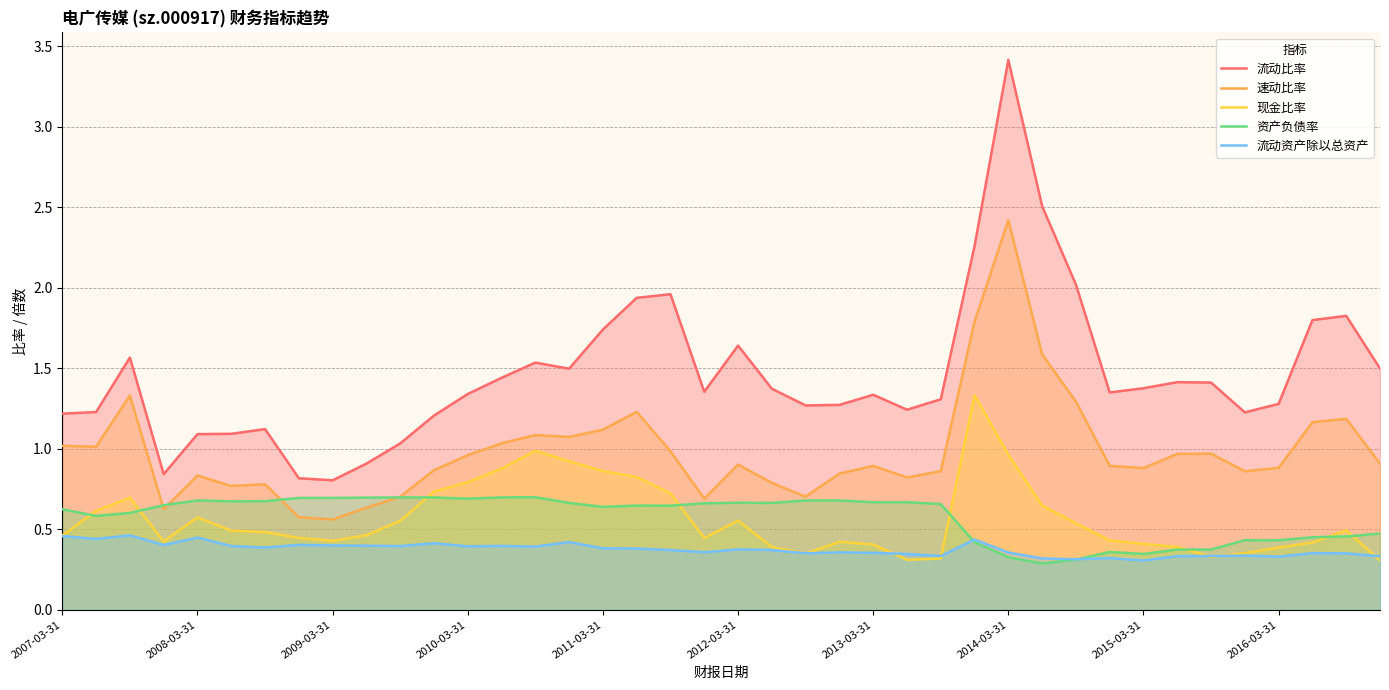

Does the chart have visible grid lines?

Yes